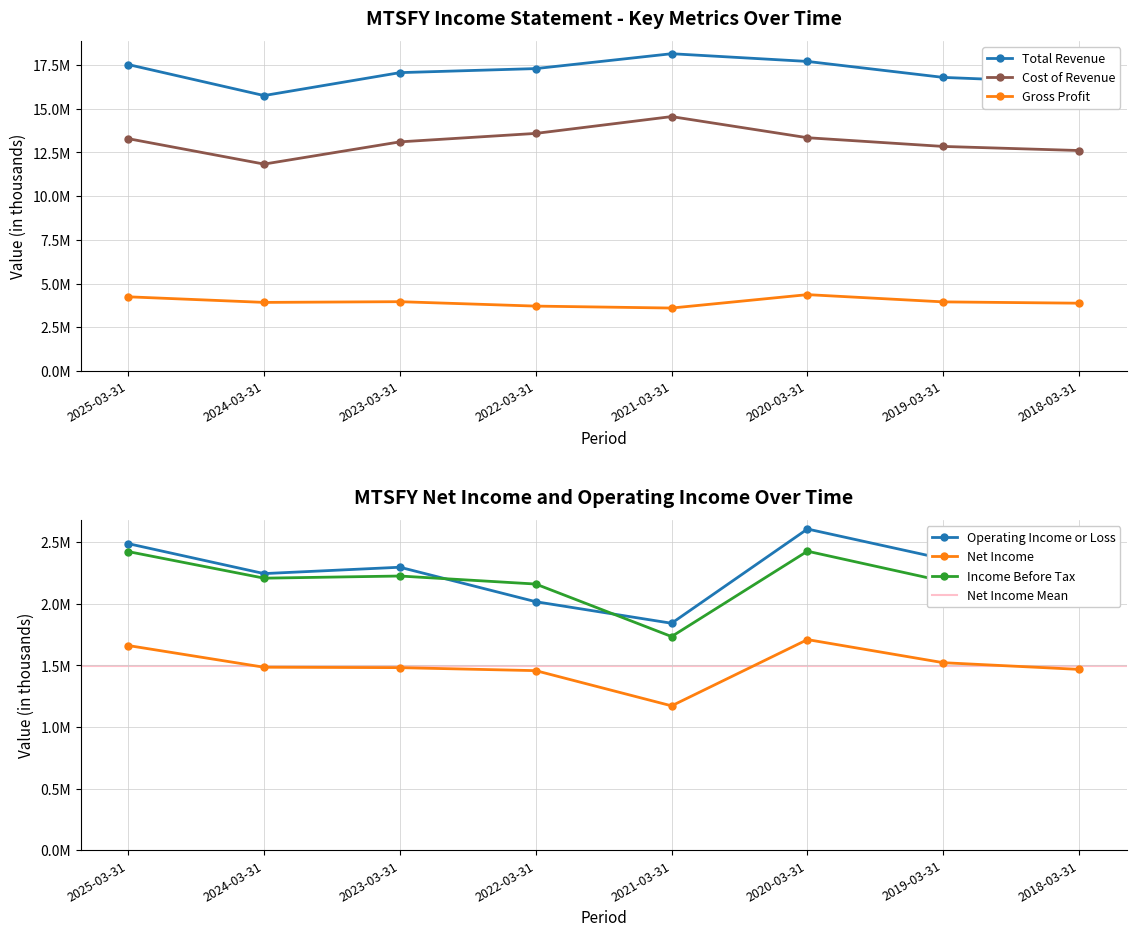

Which series changed the most between 2024-03-31 and 2021-03-31?

Cost of Revenue